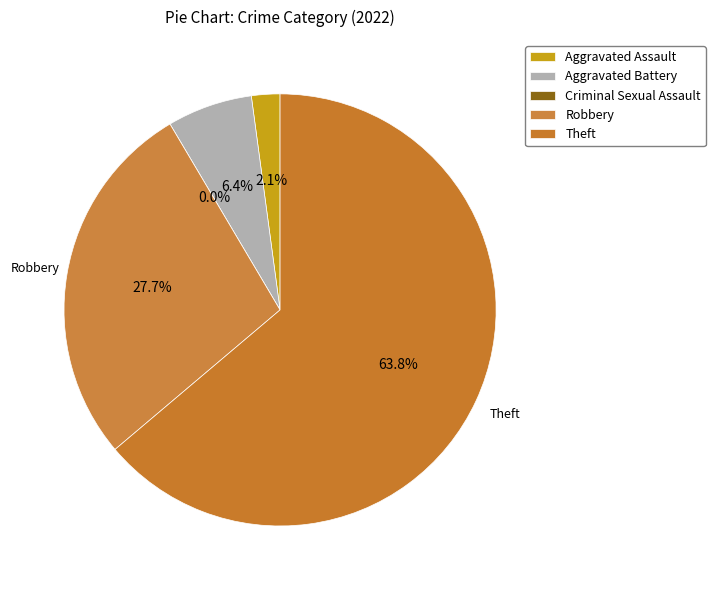

The Criminal Sexual Assault slice represents 1% of the pie. True or false?

False